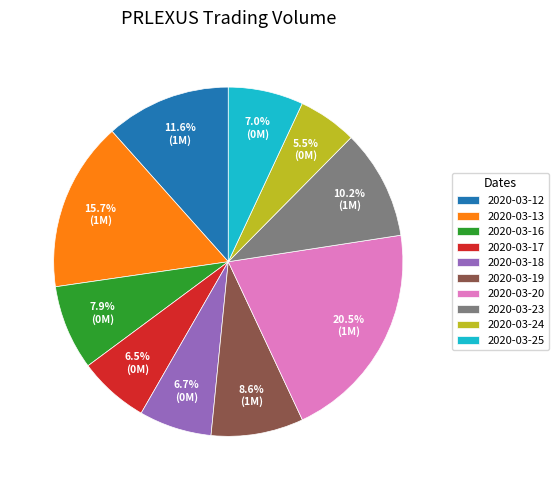

How much of the chart is everything except 2020-03-23?

89.8%